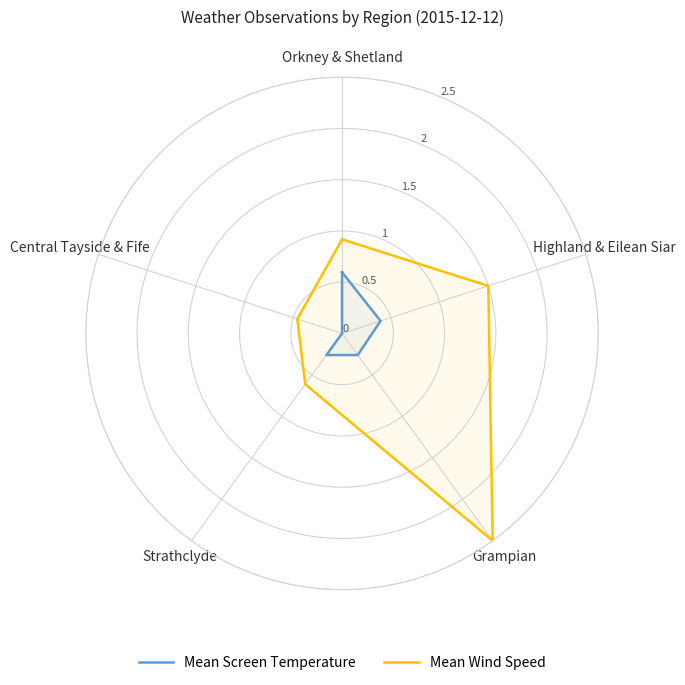

The Mean Wind Speed series shows 0.6 at Strathclyde. True or false?

True